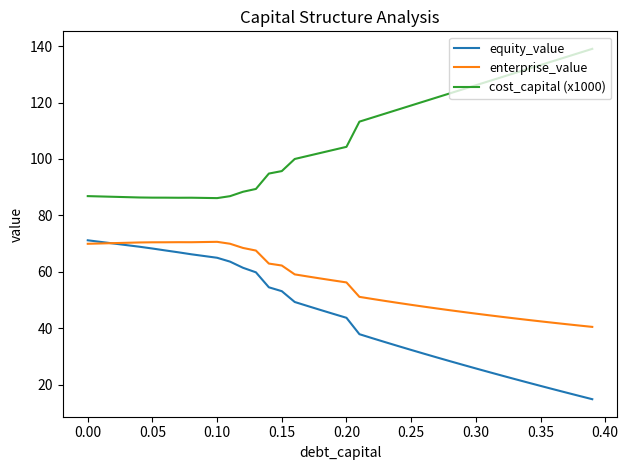

True or false: enterprise_value and cost_capital (x1000) intersect in this chart.

False